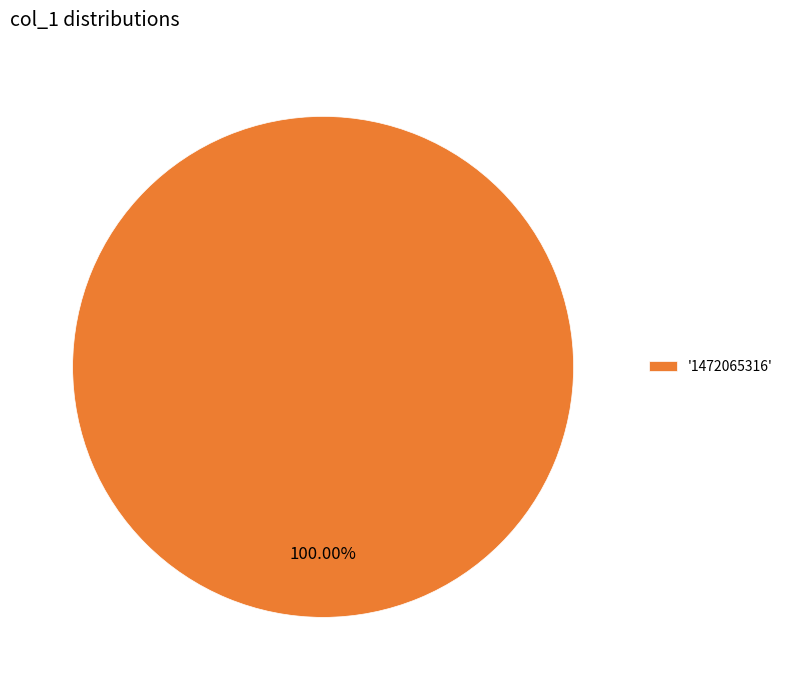

Does any single category account for the majority?

Yes